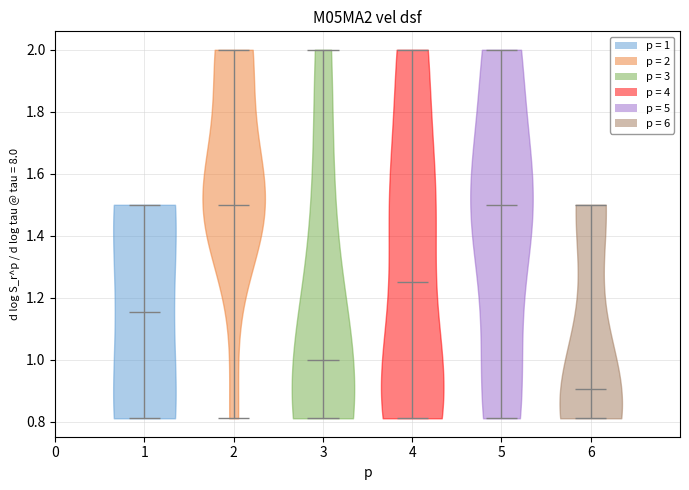

Reading left to right, read every violin against the y-axis: where its median line is, and the lowest and highest points it reaches. The values are not printed on the chart, so give them approximately, as read against the axis.

1: median line 1.16, lowest point 0.82, highest point 1.50
2: median line 1.50, lowest point 0.82, highest point 2.00
3: median line 1.00, lowest point 0.82, highest point 2.00
4: median line 1.26, lowest point 0.82, highest point 2.00
5: median line 1.50, lowest point 0.82, highest point 2.00
6: median line 0.90, lowest point 0.82, highest point 1.50